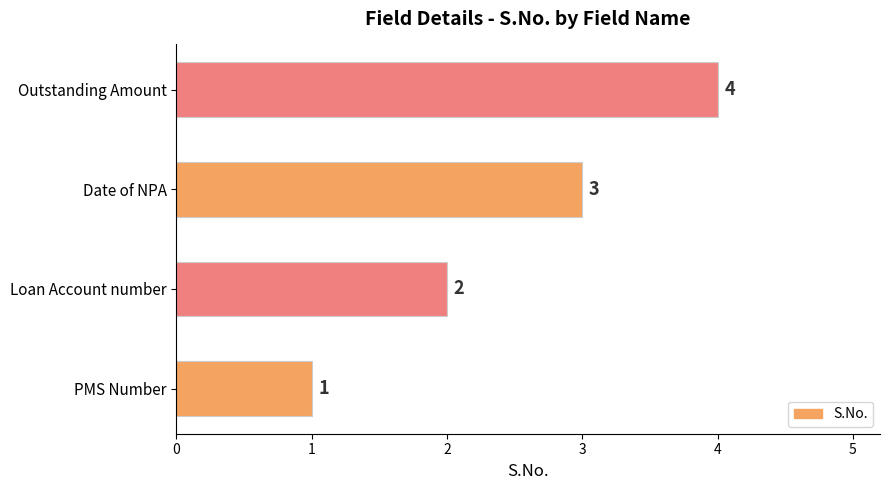

What is the difference between the maximum and minimum values?

3